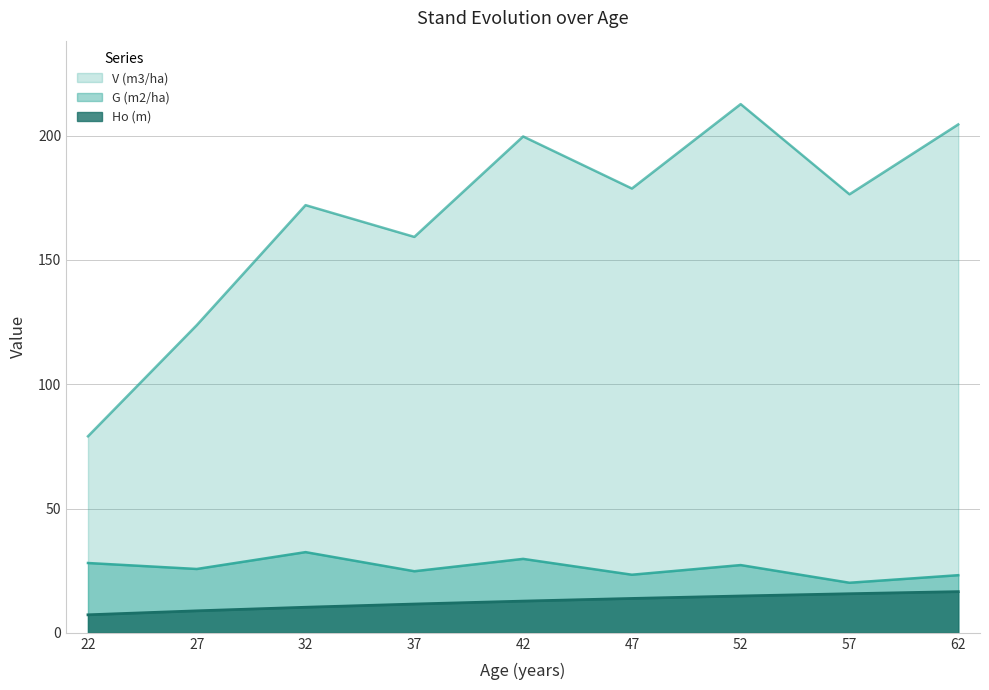

Reading left to right, list all the values displayed in this chart.

Ho (m): 22=7.2	27=8.8	32=10.3	37=11.6	42=12.8	47=13.8	52=14.8	57=15.7	62=16.6
G (m2/ha): 22=28.1	27=25.7	32=32.5	37=24.8	42=29.7	47=23.4	52=27.2	57=20.1	62=23.2
V (m3/ha): 22=79.1	27=123.8	32=172.1	37=159.3	42=199.7	47=178.7	52=212.7	57=176.4	62=204.5